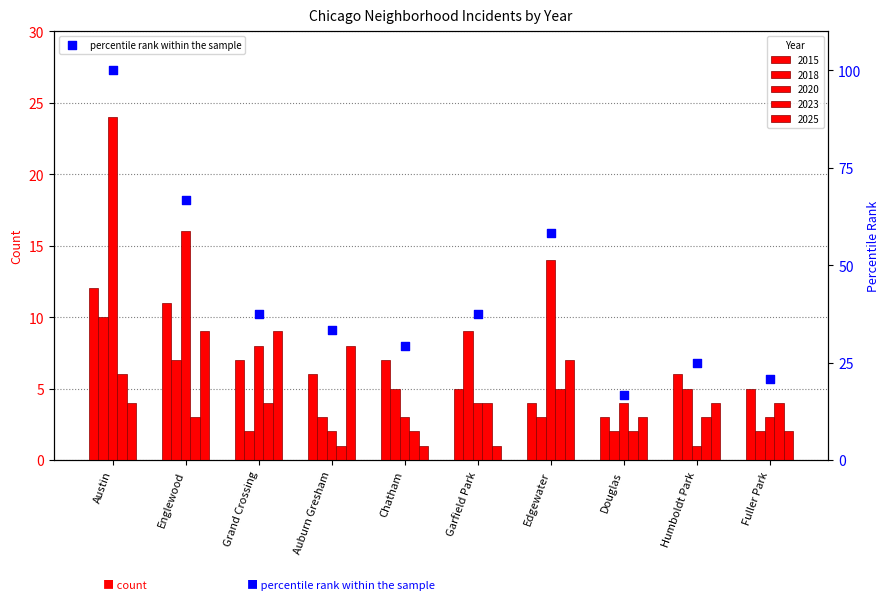

Which has a higher value, Englewood or Humboldt Park?

Englewood